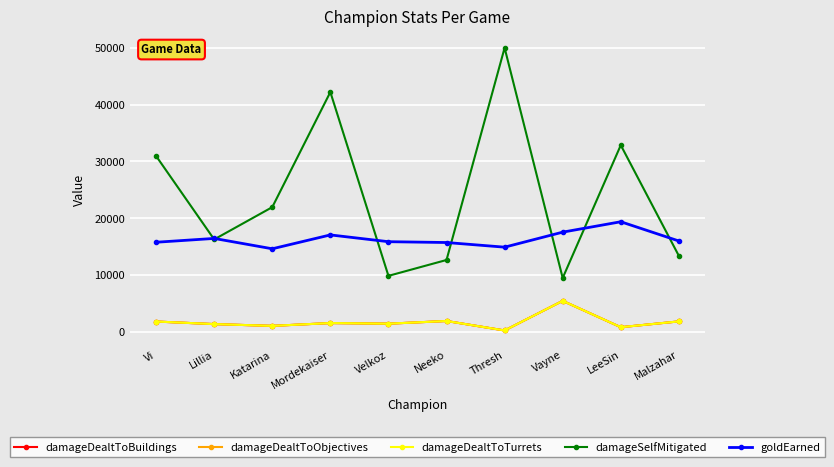

What is the difference between the maximum and second lowest values in the damageDealtToObjectives series?

4639